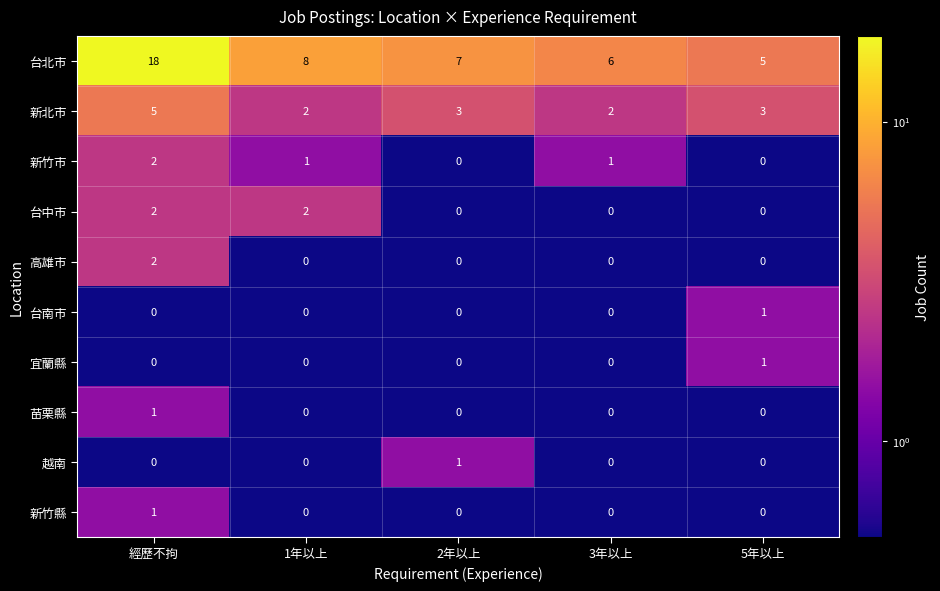

At which category is the sum across all series the highest?

經歷不拘